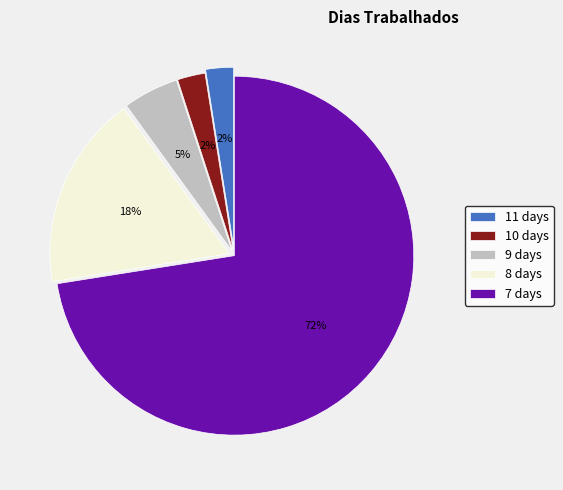

Combined, do 8 days and 7 days account for over 50%?

Yes